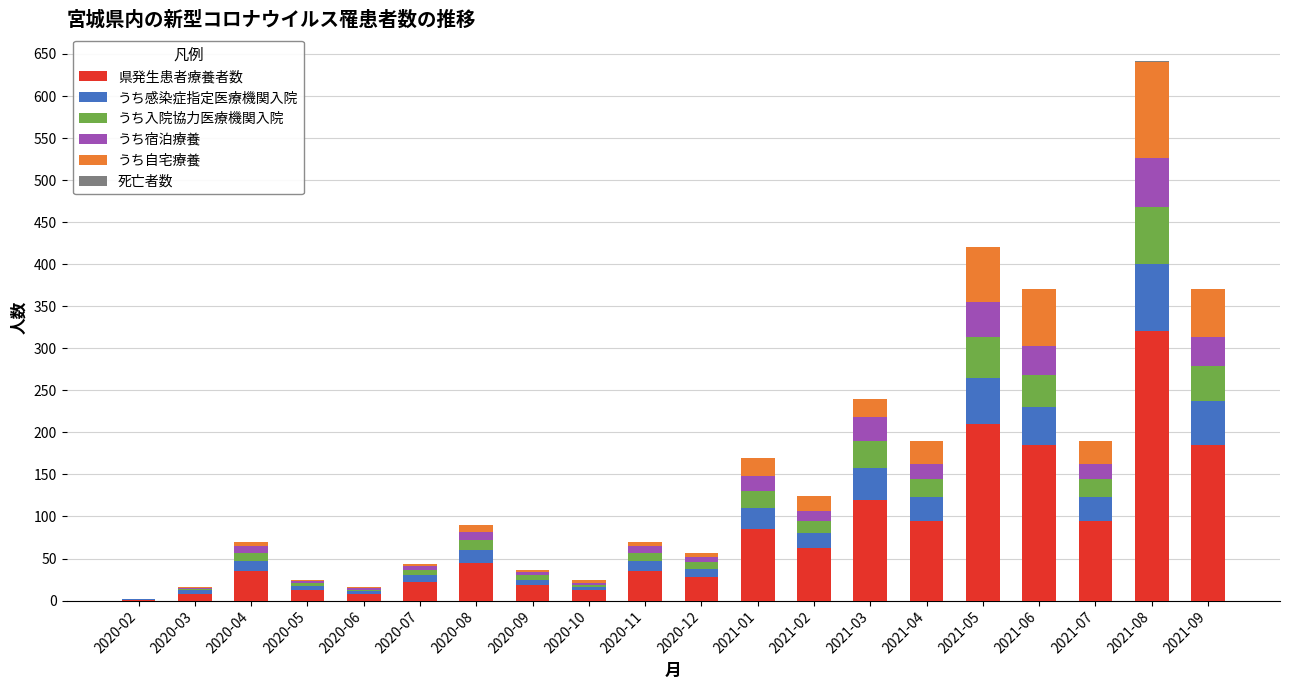

At which label does 県発生患者療養者数 reach its peak?

2021-08